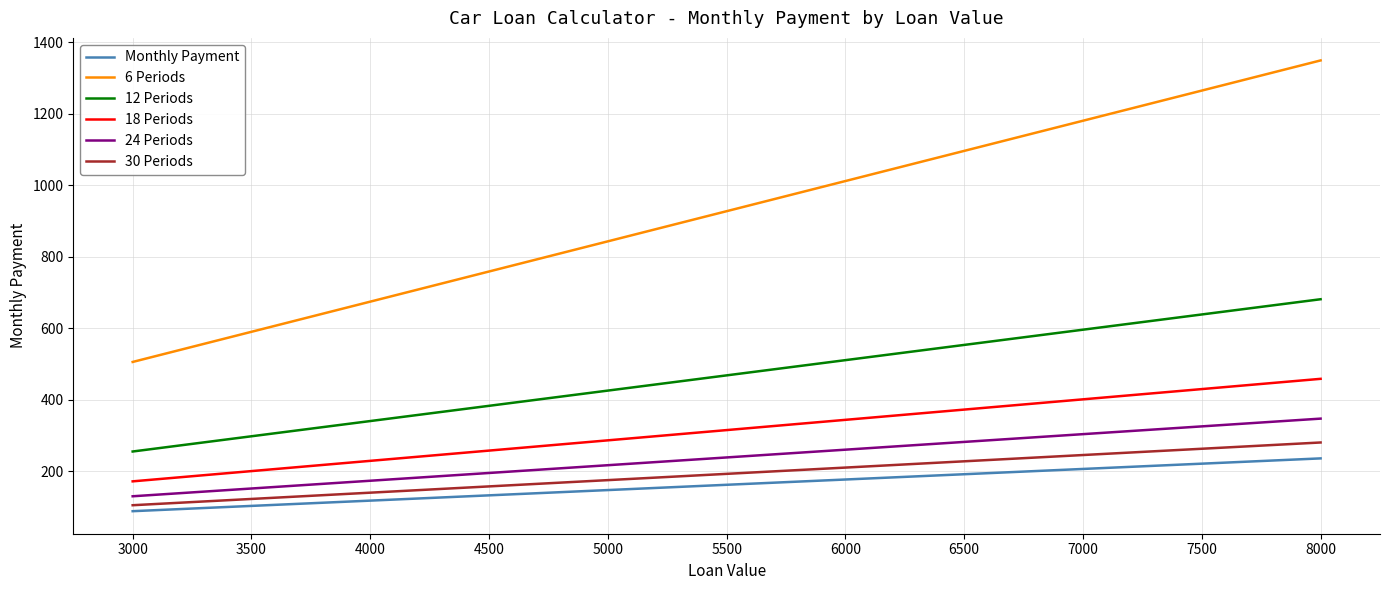

True or false: 12 Periods and 18 Periods intersect in this chart.

False